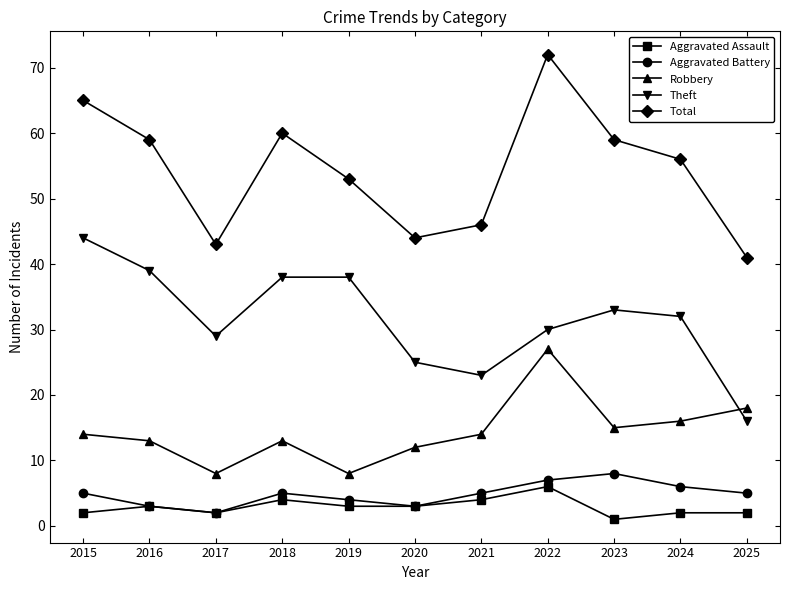

True or false: Aggravated Battery and Total intersect in this chart.

False